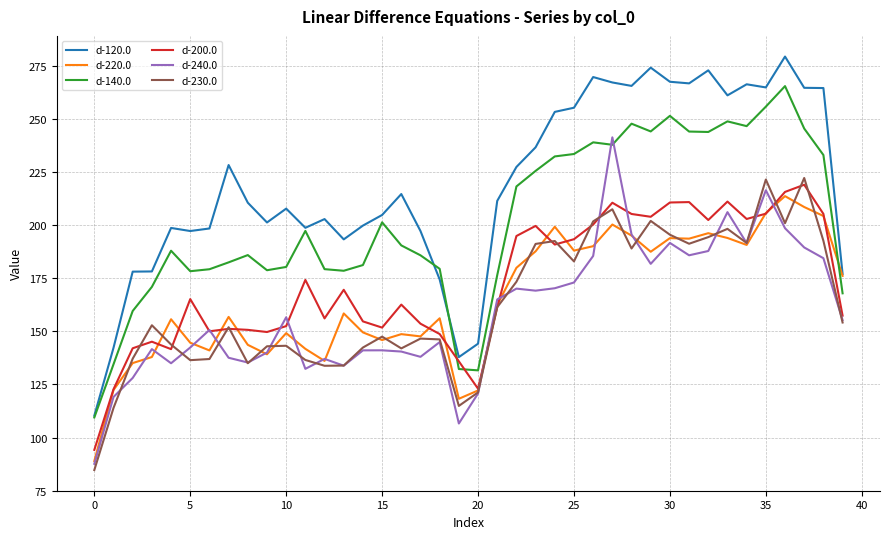

What is the minimum value for d-200.0?

94.2